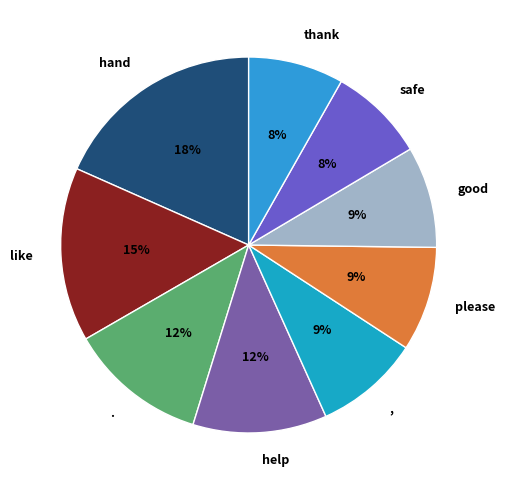

What percentage is the , slice, to the nearest percent?

9%